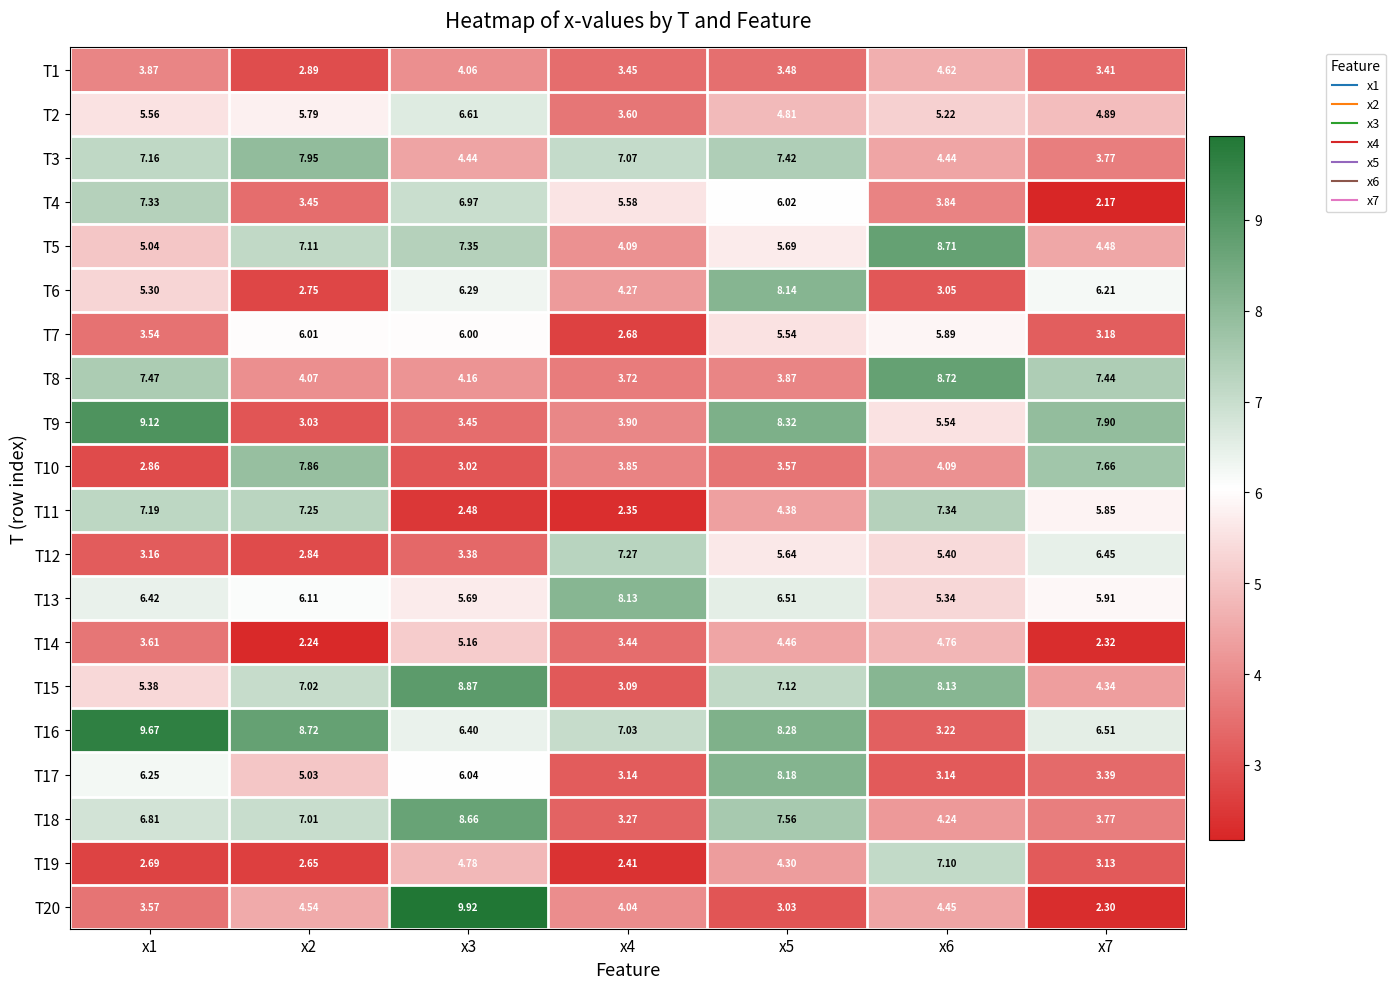

Is the value of T9 at x5 greater than the value of T8 at x1?

Yes